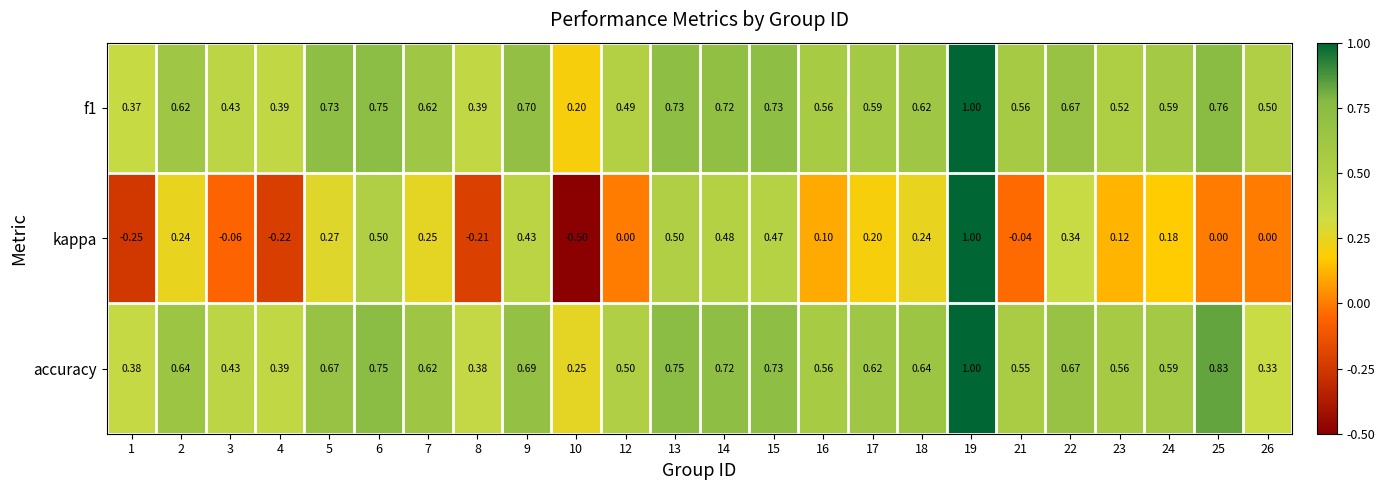

Which series has the largest range (max minus min)?

kappa